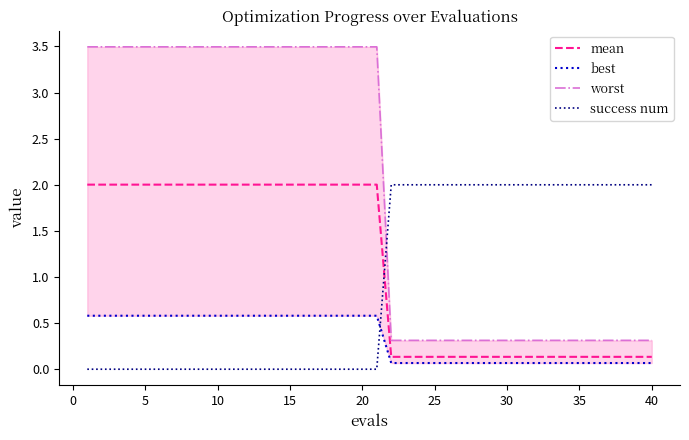

List the series in order of their peak value, highest first.

worst, mean, success num, best